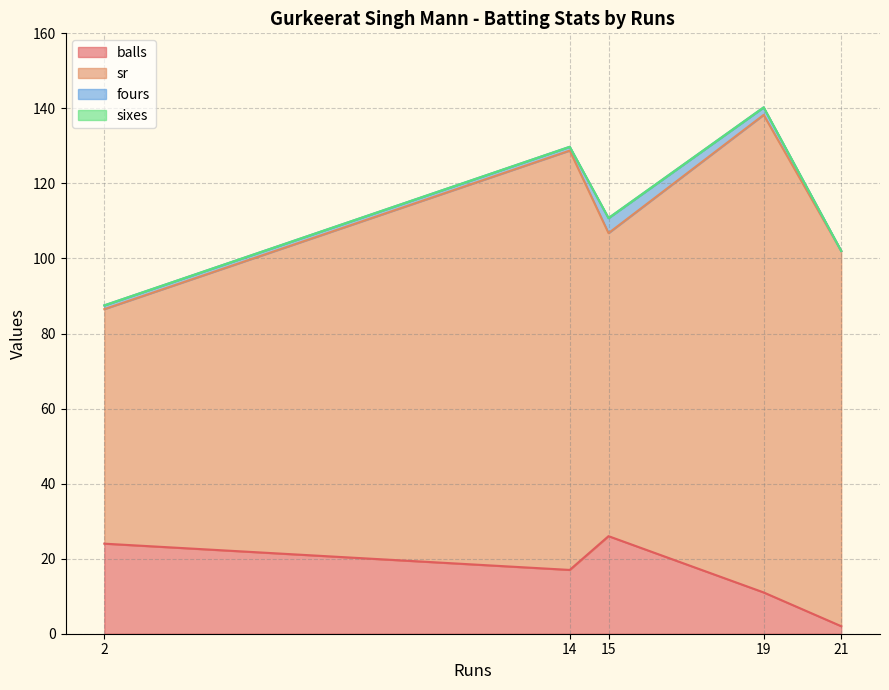

Which category has the highest value in the fours series?

15